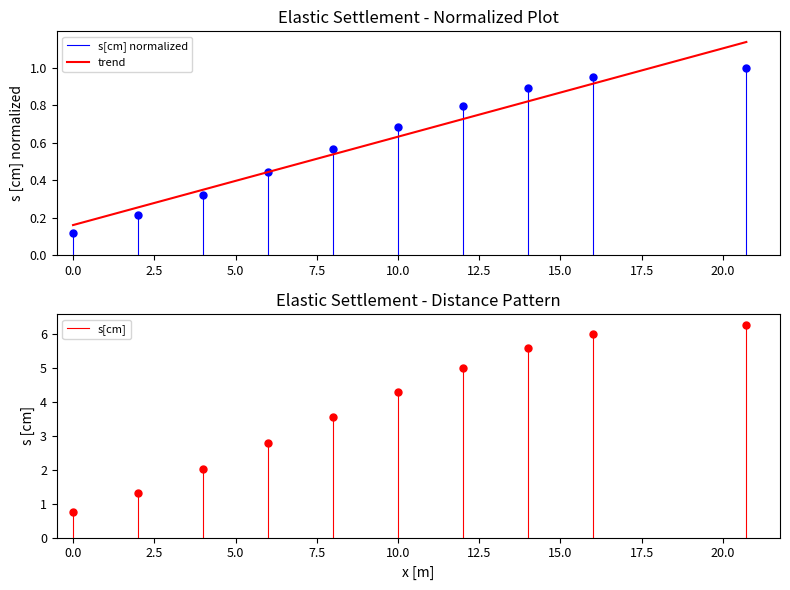

Is it true that the value at 12.5 is 1.2?

False